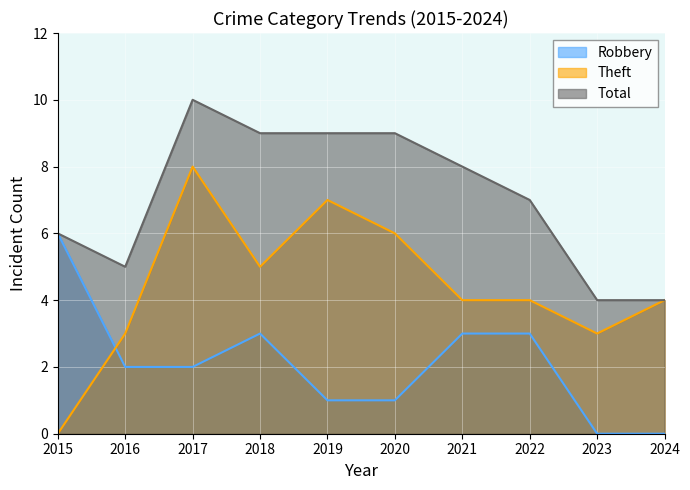

Is it true that Robbery equals -2 at 2024?

False